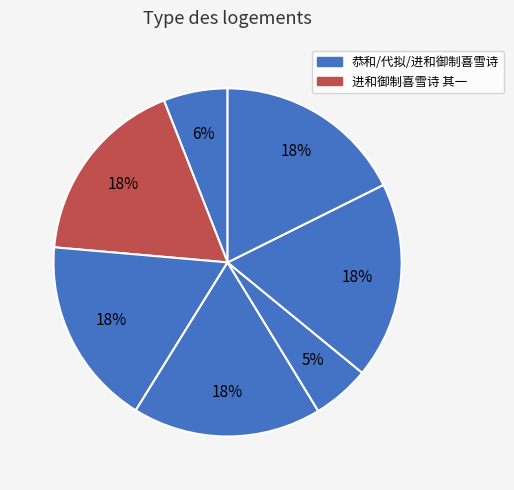

What is the smallest slice in the pie chart?

进和御制喜雪诗